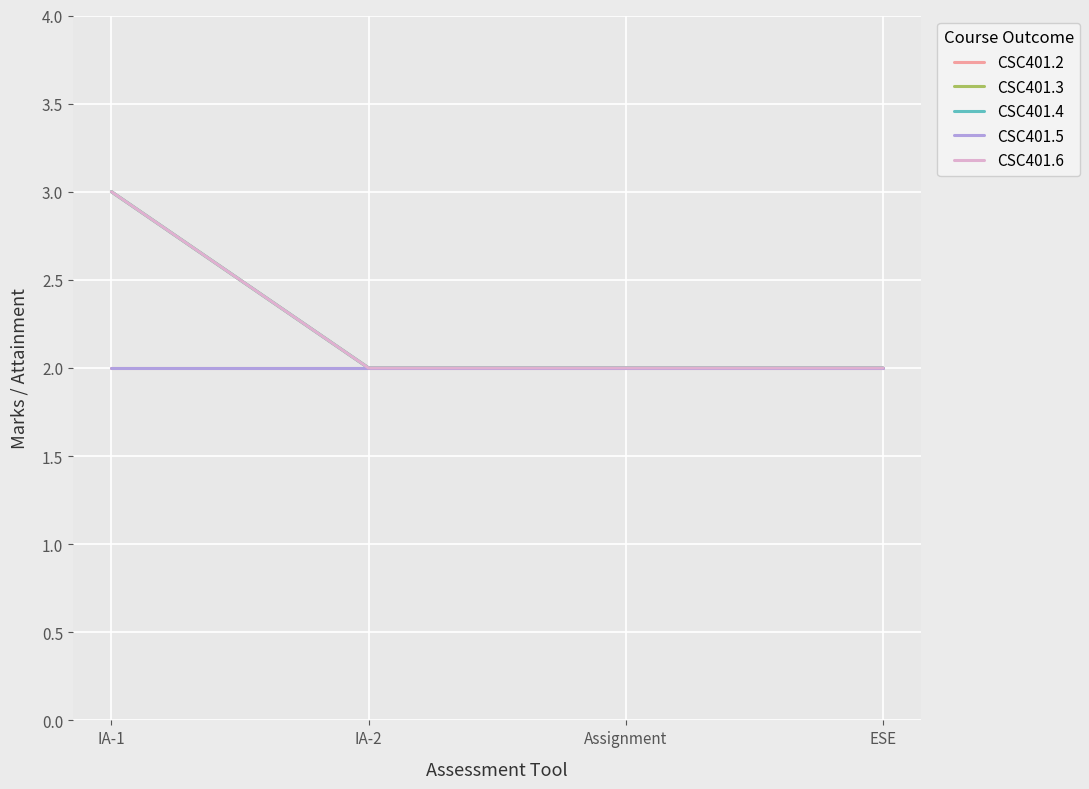

What is the value of the CSC401.2 point at the 1st from the left?

2